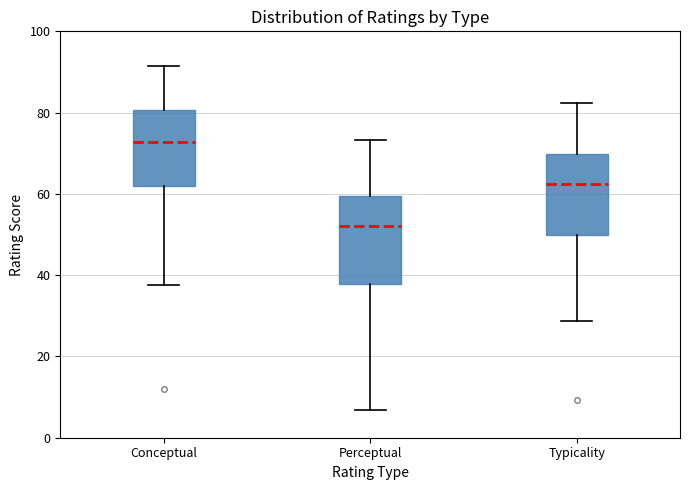

Where is the lower edge of the box for Perceptual on the y-axis? The values are not printed on the chart, so give them approximately, as read against the axis.

38